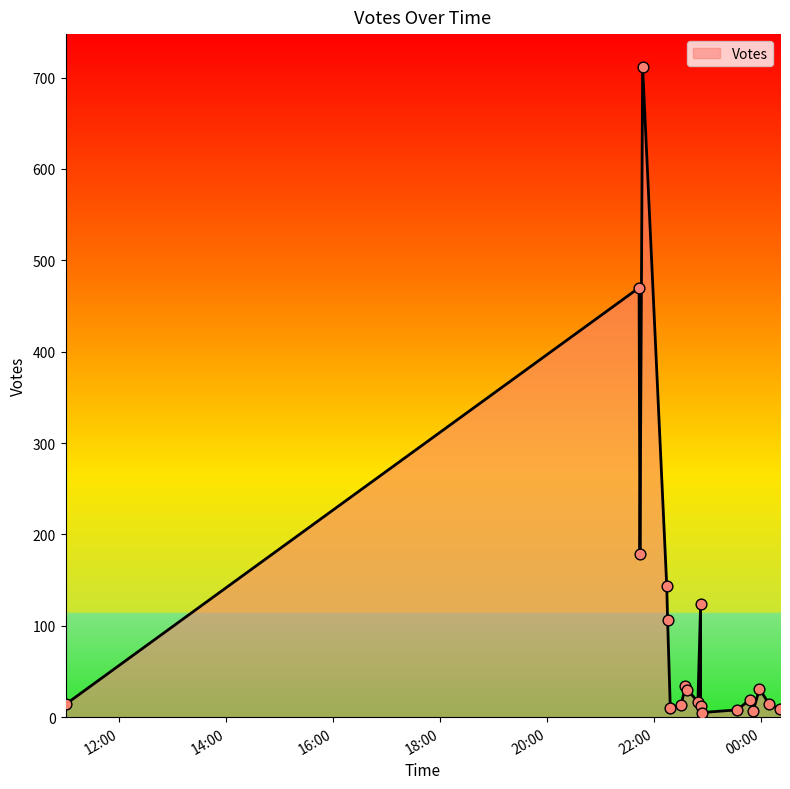

What is the change in value from 2019-09-25 22:37 to 2019-09-25 23:58?

+1